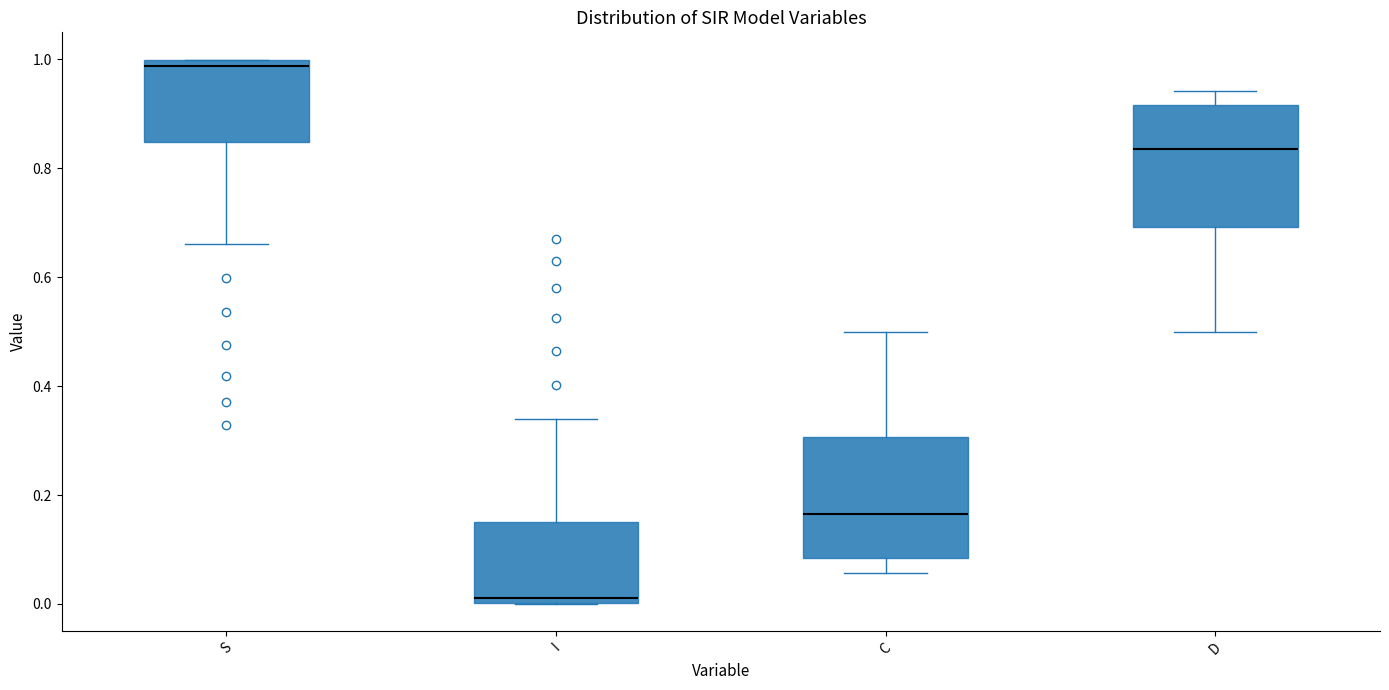

Reading left to right, read every box against the y-axis: the position of its median line, the range the box covers, and the ends of its whiskers. The values are not printed on the chart, so give them approximately, as read against the axis.

S: median 0.98, box 0.84 to 1.00, whiskers 0.66 to 1.00
I: median 0.02, box 0.00 to 0.16, whiskers 0.00 to 0.34
C: median 0.16, box 0.08 to 0.30, whiskers 0.06 to 0.50
D: median 0.84, box 0.70 to 0.92, whiskers 0.50 to 0.94